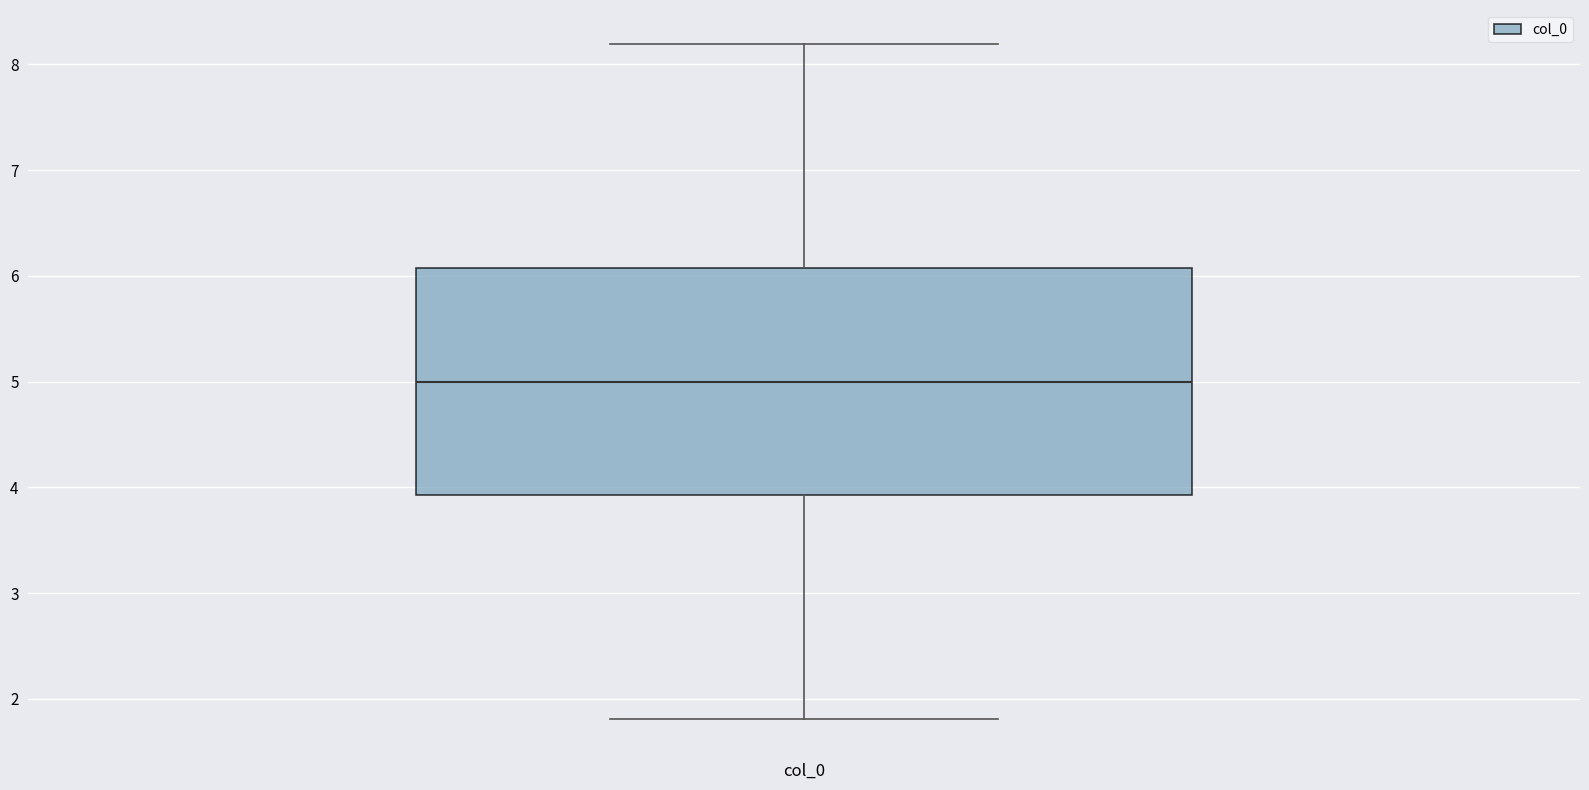

Where does the median line of the box for col_0 sit on the y-axis? The values are not printed on the chart, so give them approximately, as read against the axis.

5.0